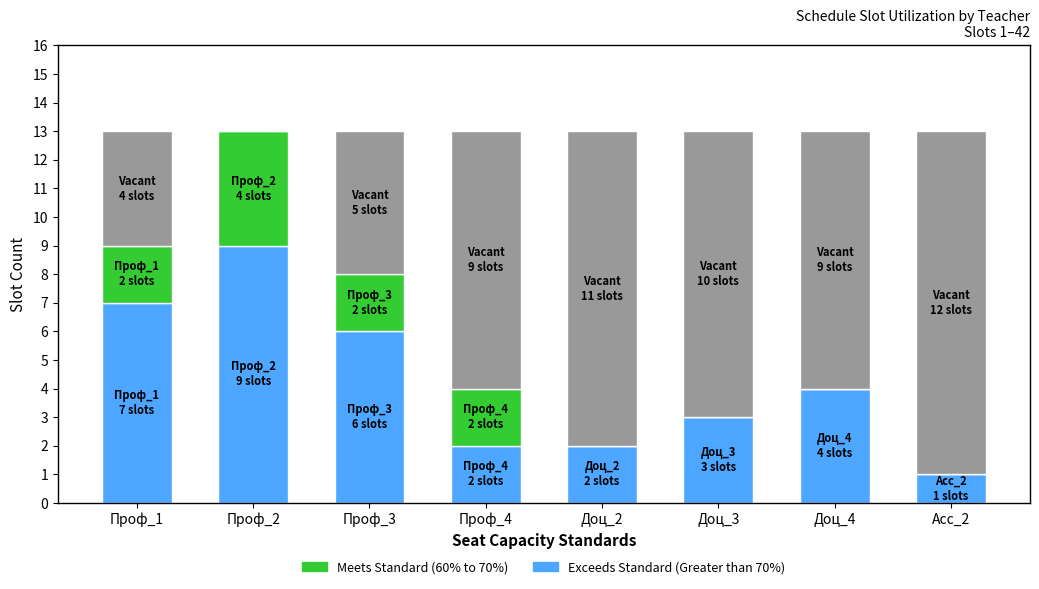

Reading left to right, transcribe the values for Exceeds Standard (Greater than 70%).

Проф_1=7	Проф_2=9	Проф_3=6	Проф_4=2	Доц_2=2	Доц_3=3	Доц_4=4	Асс_2=1